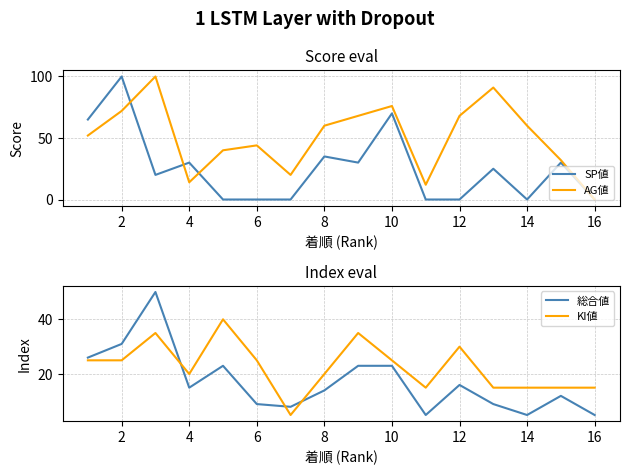

Rank the series by their maximum value, from highest to lowest.

SP値, AG値, 総合値, KI値